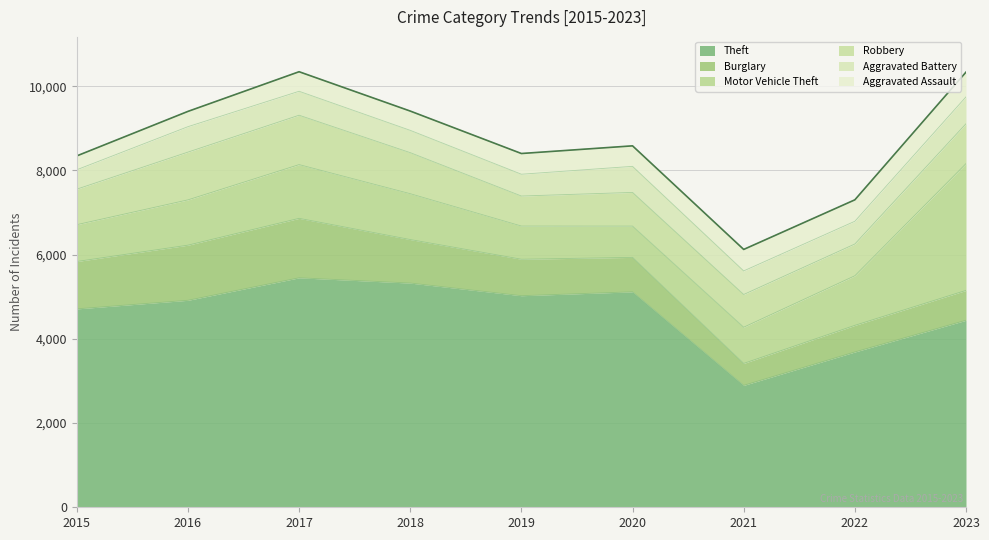

True or false: Motor Vehicle Theft and Aggravated Battery intersect in this chart.

False